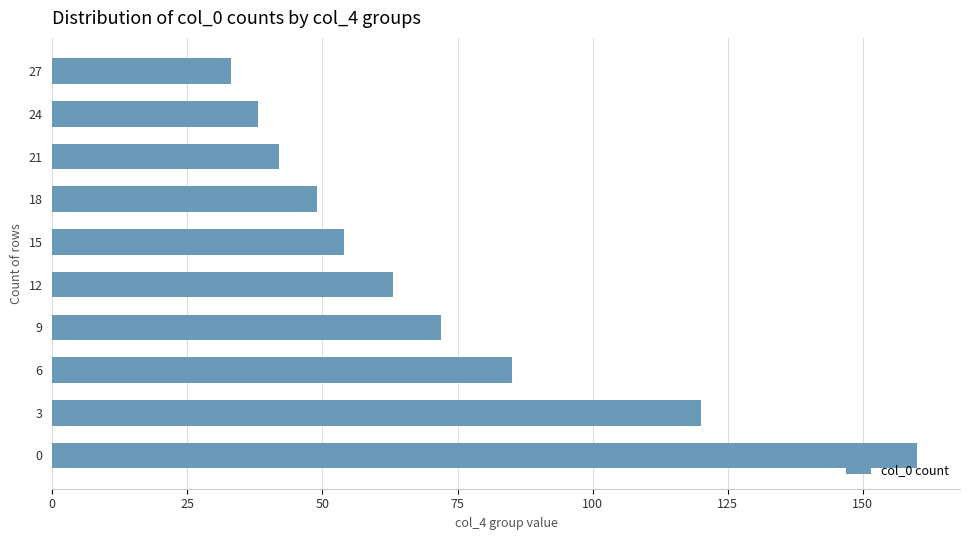

What is the change in value from 15 to 21?

-12